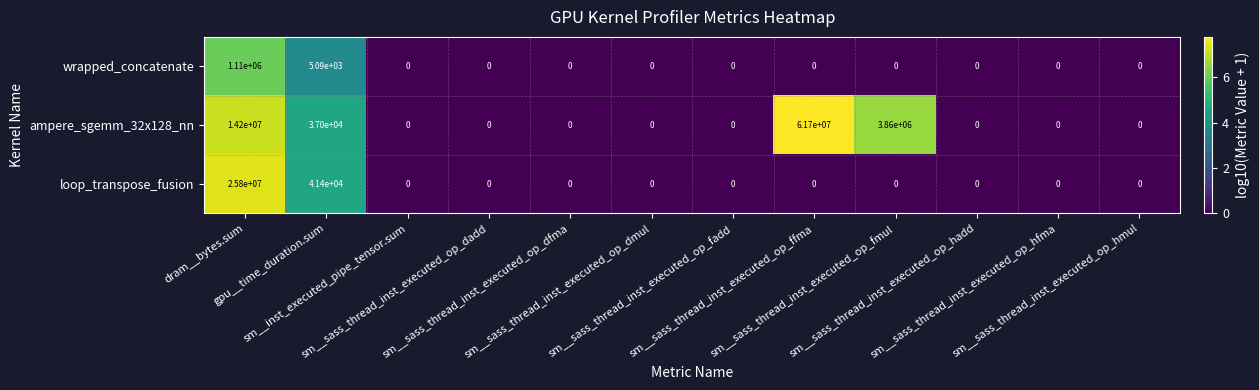

How many data points in ampere_sgemm_32x128_nn are above 0?

4